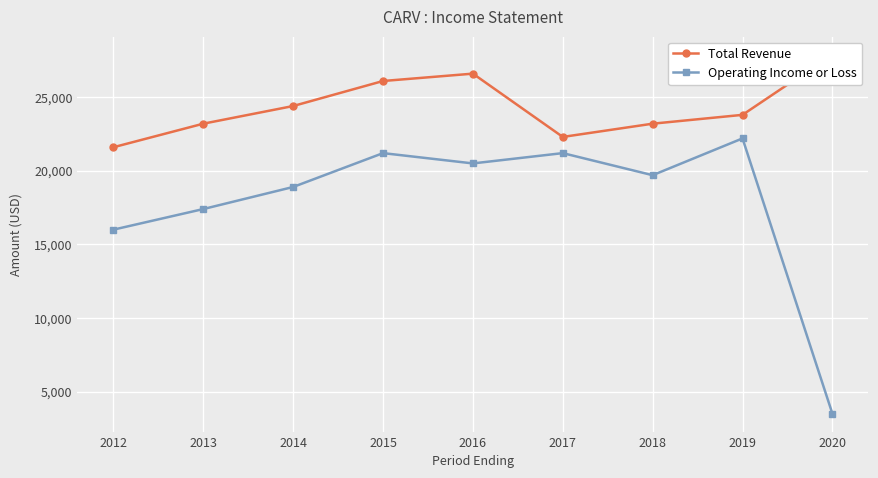

Reading left to right, list all the values displayed in this chart.

Total Revenue: 2012=21600	2013=23200	2014=24400	2015=26100	2016=26600	2017=22300	2018=23200	2019=23800	2020=27900
Operating Income or Loss: 2012=16000	2013=17400	2014=18900	2015=21200	2016=20500	2017=21200	2018=19700	2019=22200	2020=3500